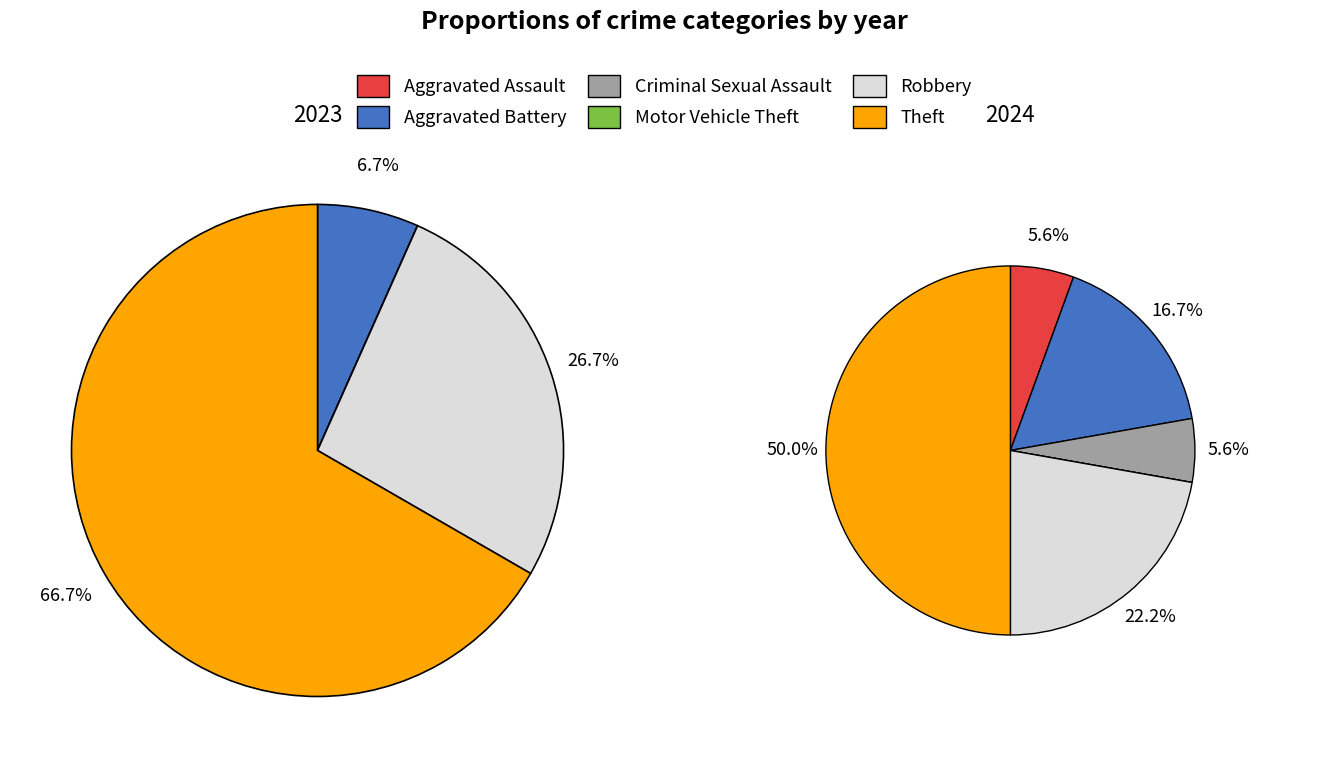

How many slices are in this pie chart?

6